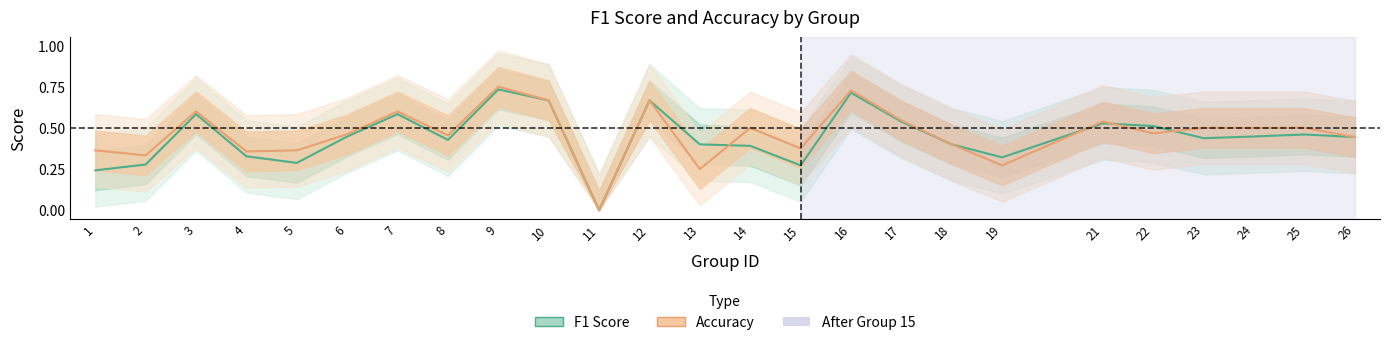

Between 6 and 2, which is larger?

6